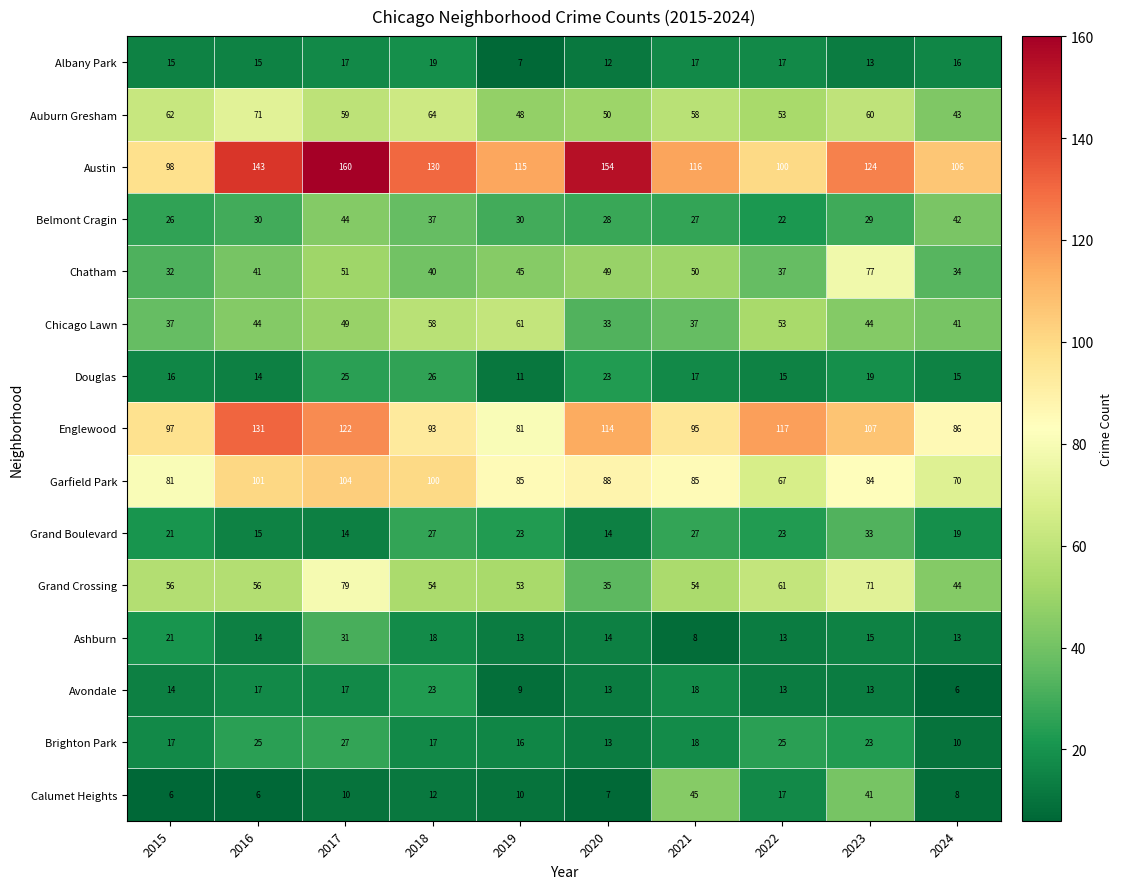

How many series are shown in this chart?

15